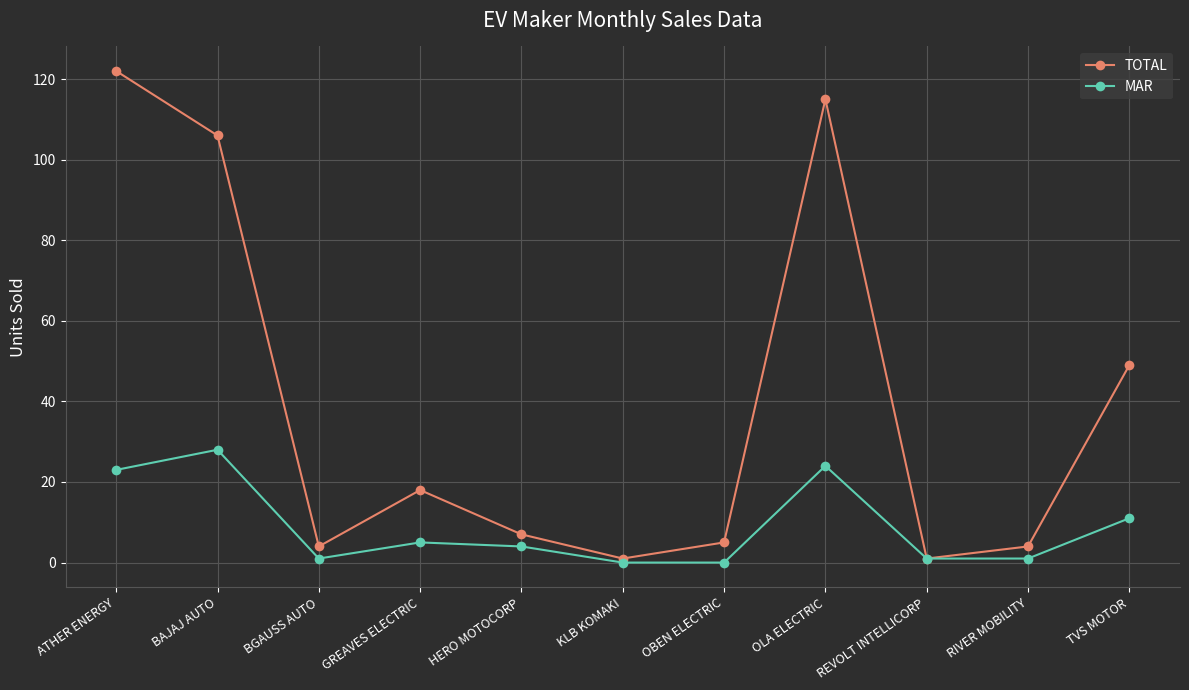

The value of MAR at KLB KOMAKI is -10. True or false?

False